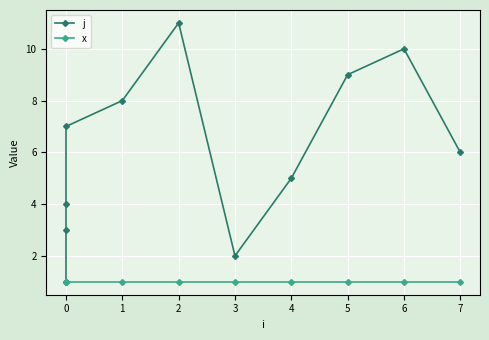

Which series changed the most between 0 and 1?

j